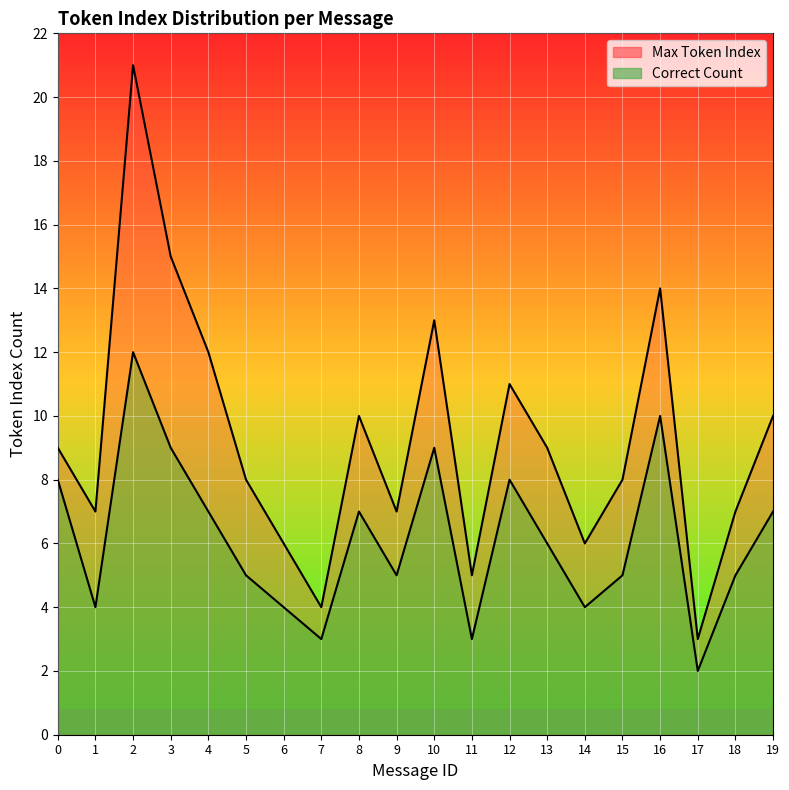

At which category does Max Token Index reach its first local peak?

2